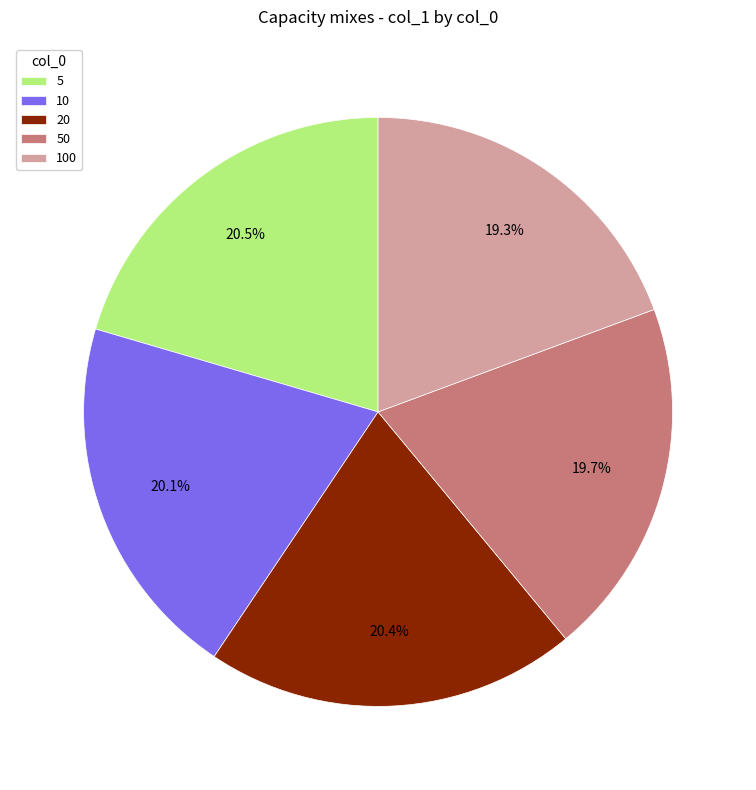

To the nearest percent, what is the difference between the largest and smallest slice percentages?

1%